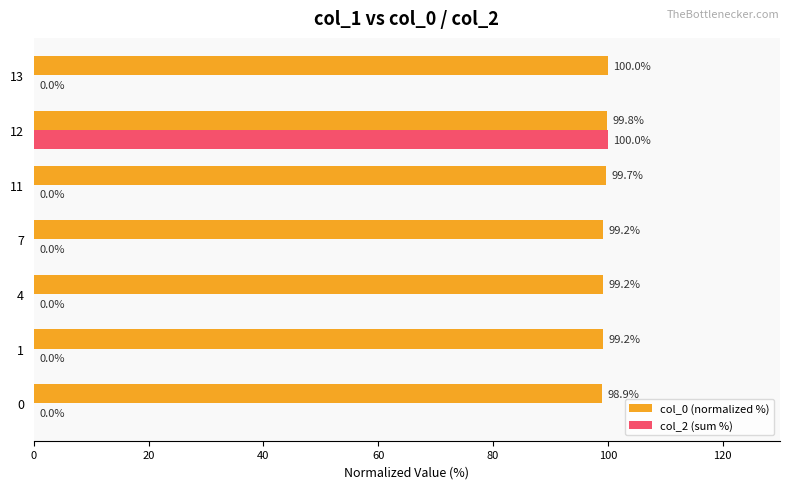

How many values in col_2 (sum %) are above zero?

1